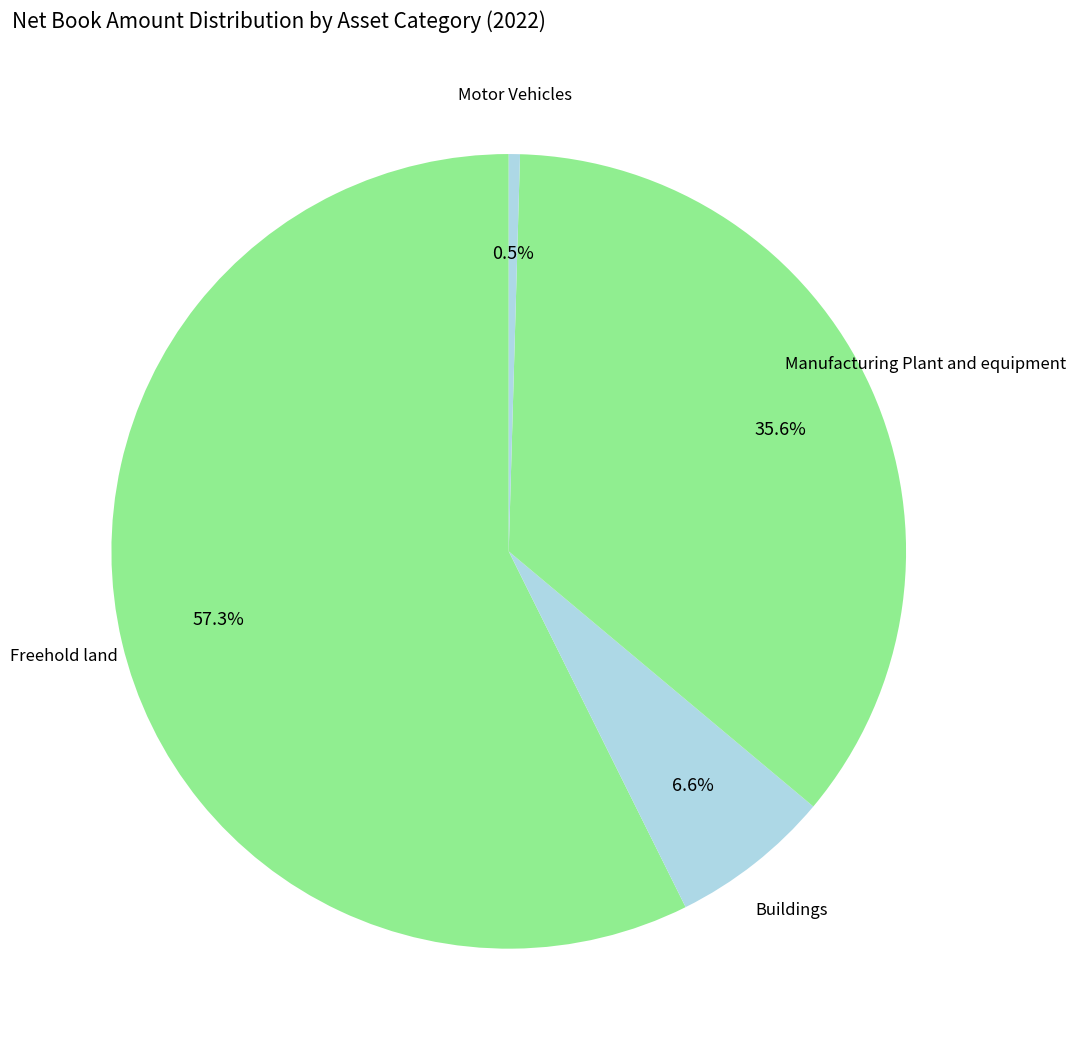

What is the majority slice?

Freehold land